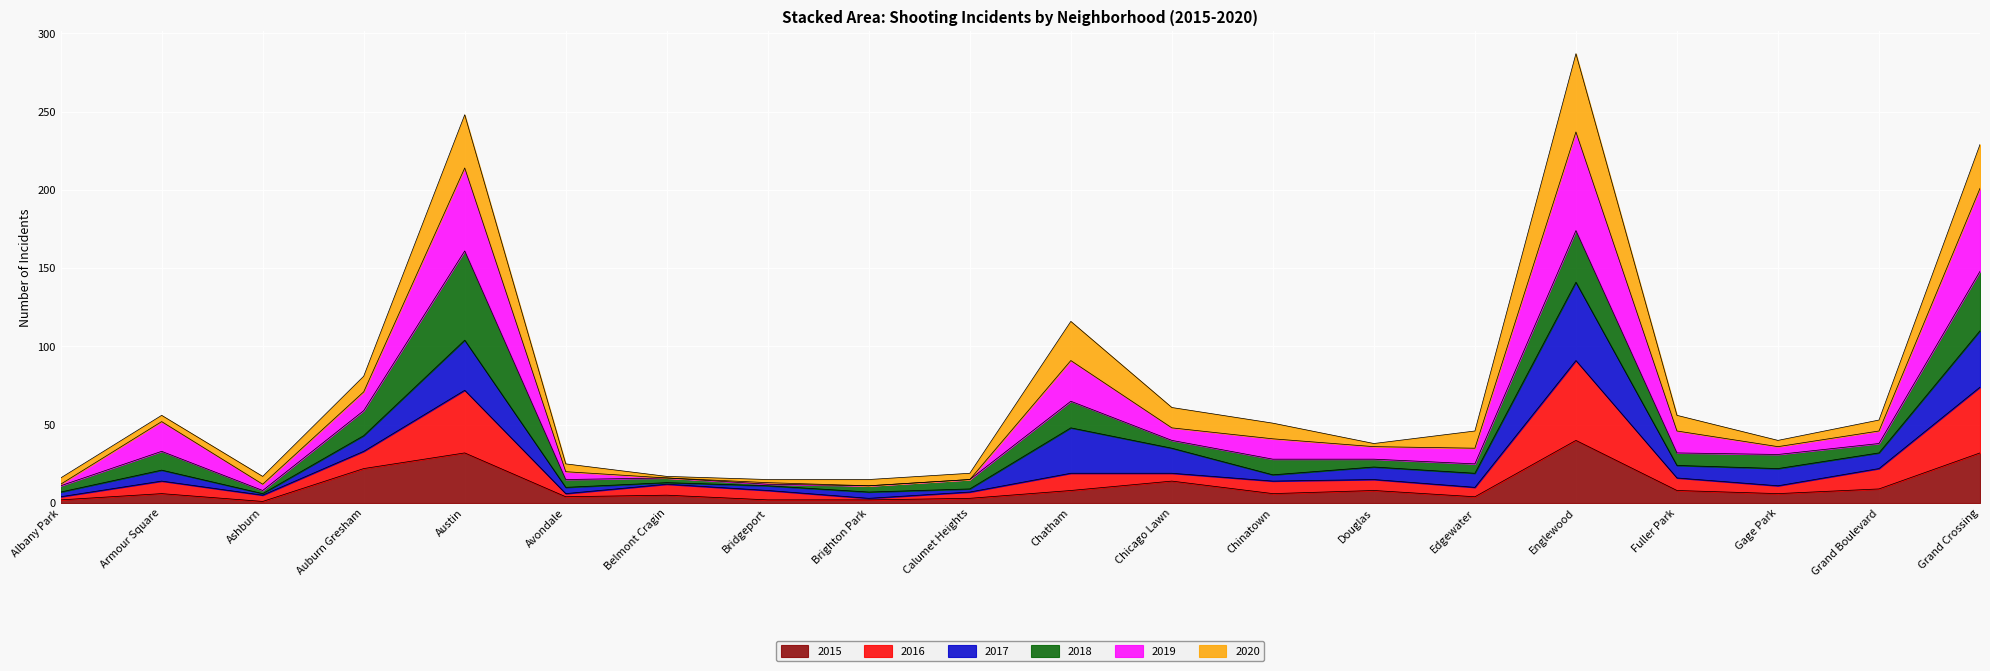

True or false: 2016 and 2015 cross at least once.

False